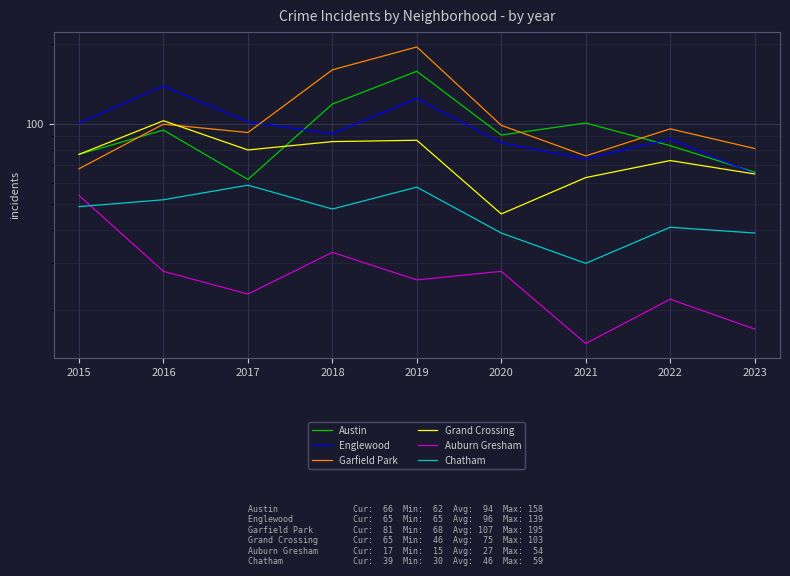

What is the difference between the second highest and minimum values in the Chatham series?

28